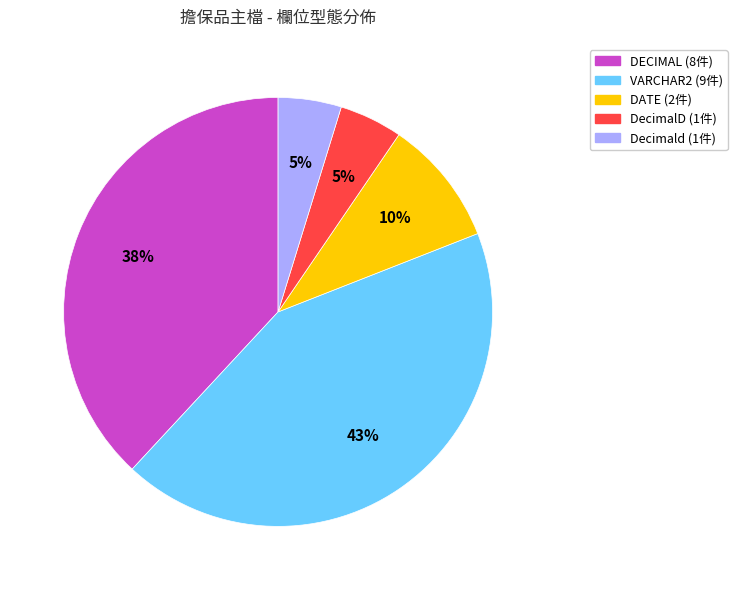

How many segments does this pie chart have?

5